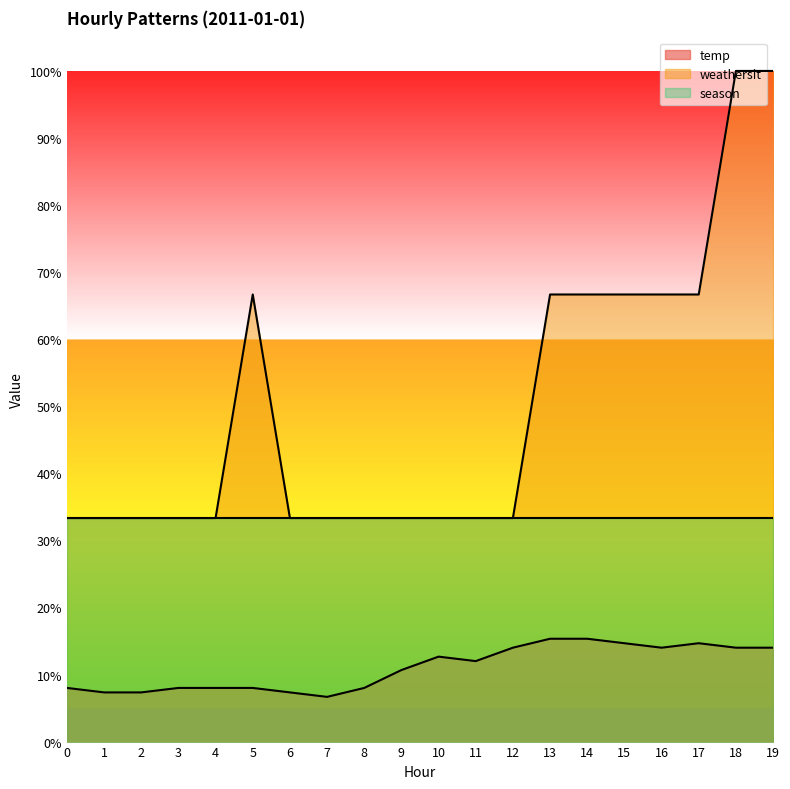

What are all the series names shown in the legend?

temp, weathersit, season